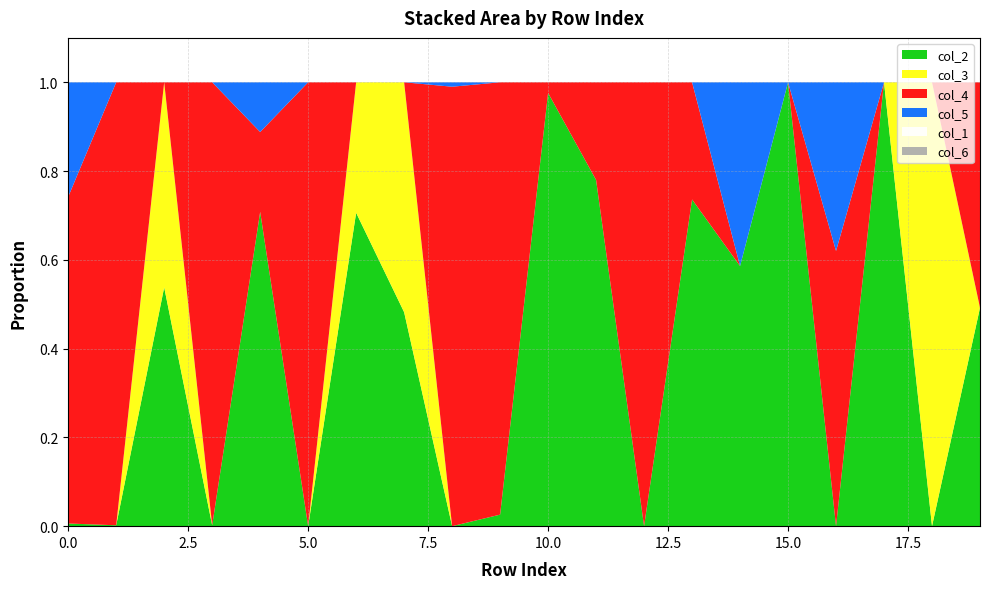

List the series in order of their peak value, highest first.

col_2, col_3, col_4, col_5, col_1, col_6